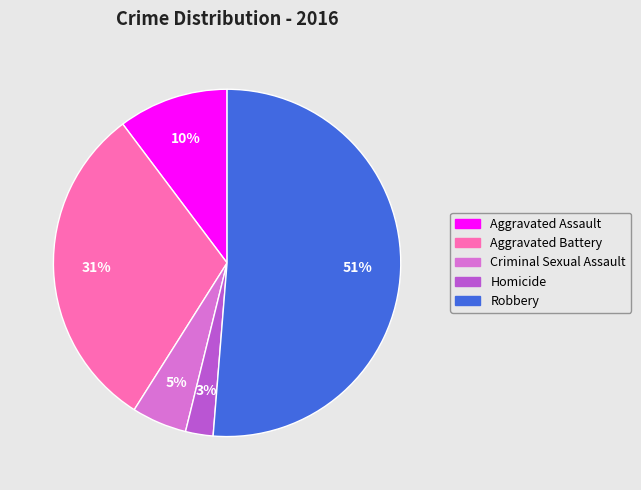

Which slice is the smallest?

Homicide